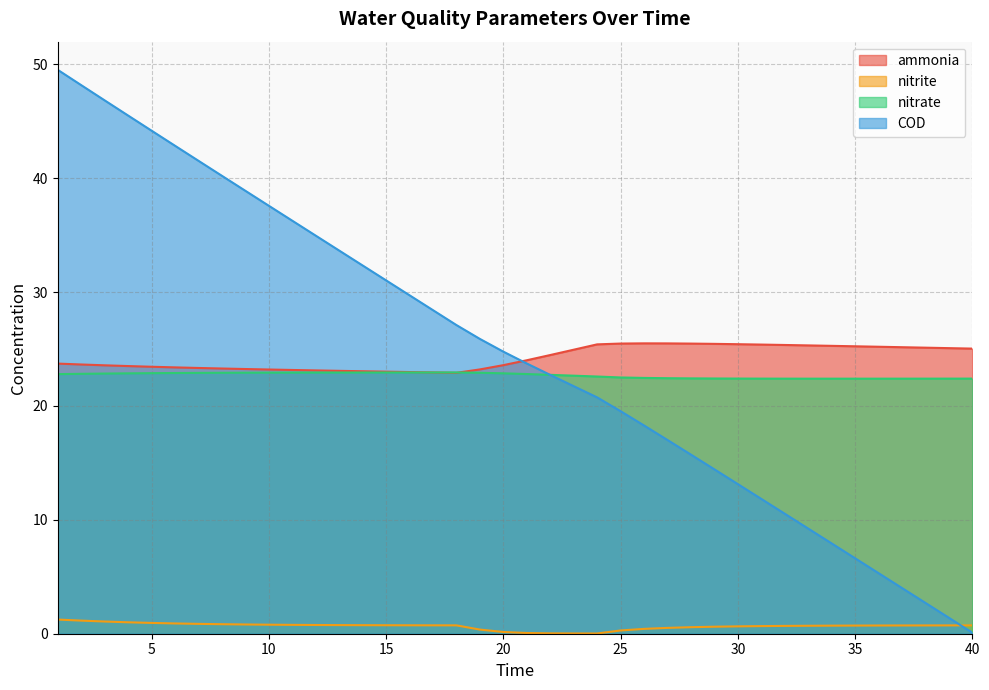

What is the value of the nitrite point at the 25th from the left?

0.3